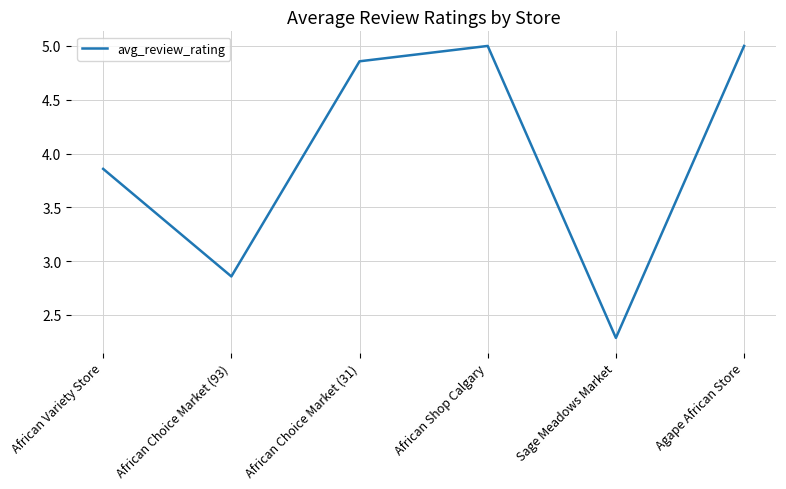

Where does the data first go above 4?

African Choice Market (31)